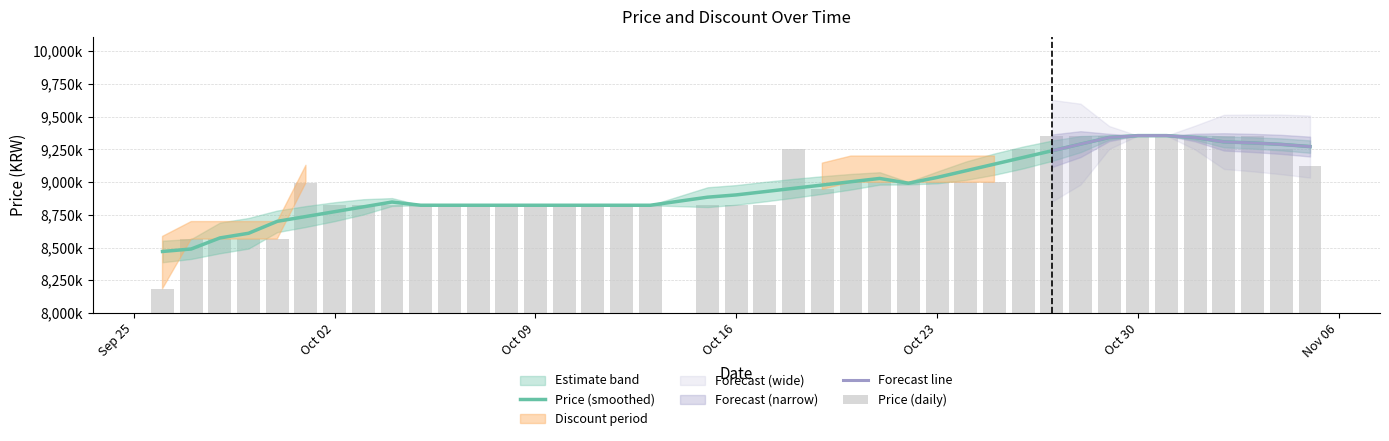

Are the bars horizontal?

No